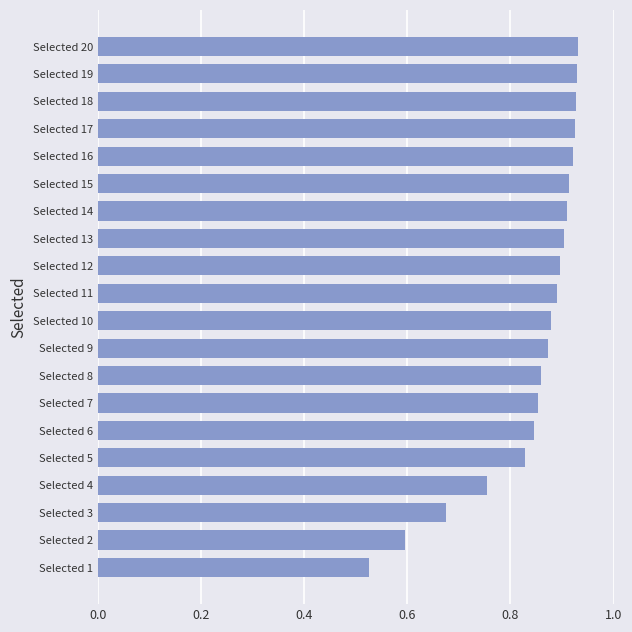

Is it true that the value at Selected 12 is 1.4?

False